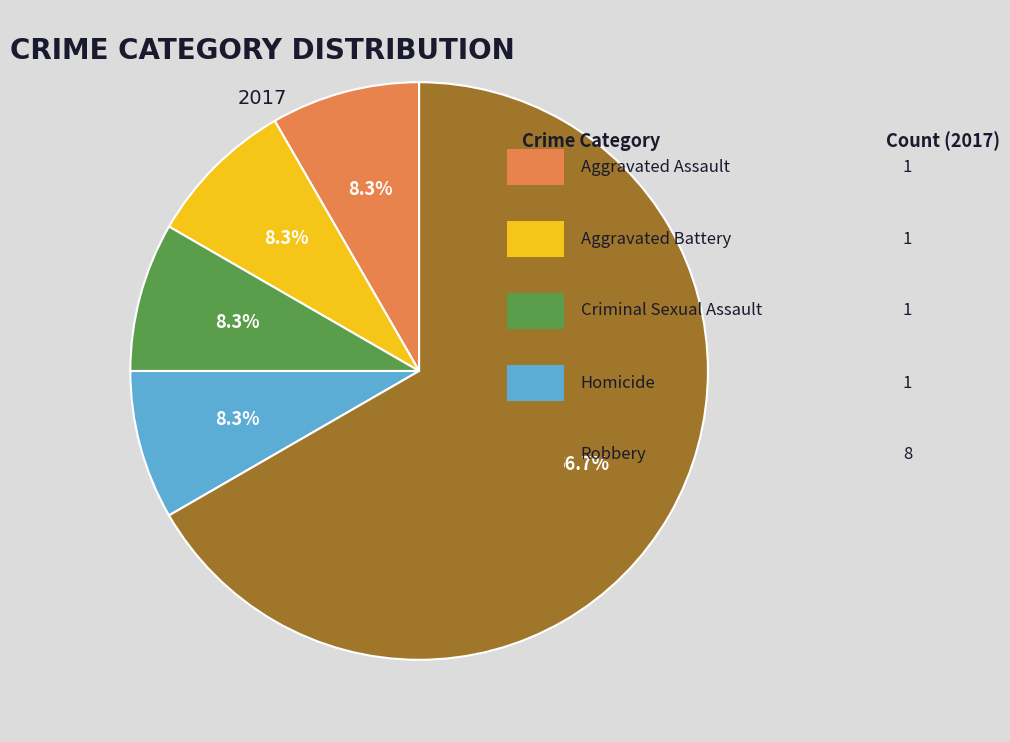

Does any single category account for the majority?

Yes